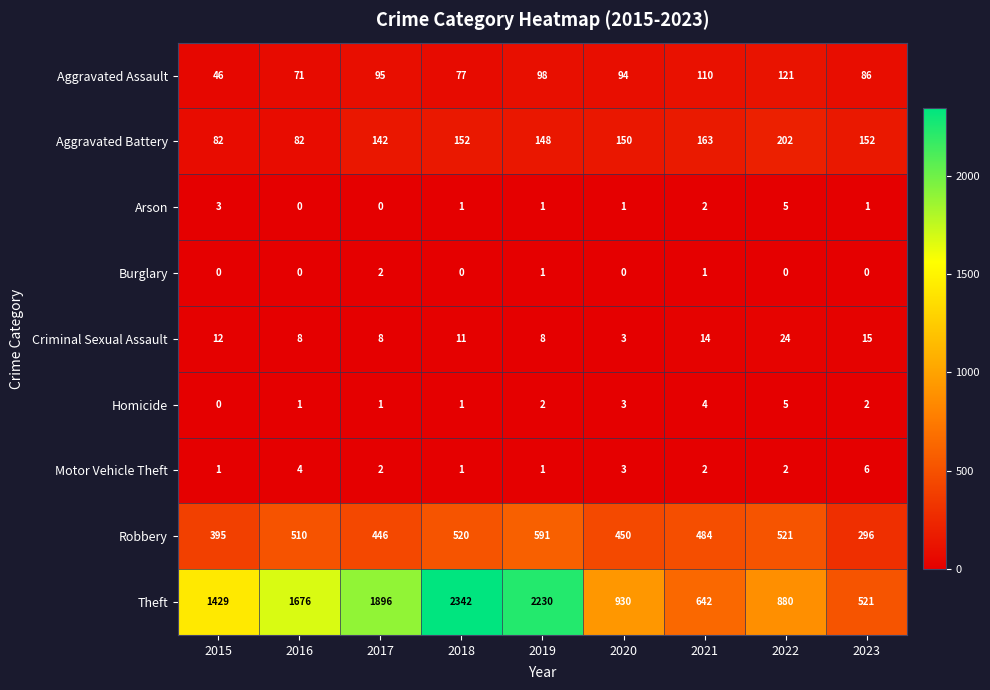

Which series has the largest range (max minus min)?

Theft